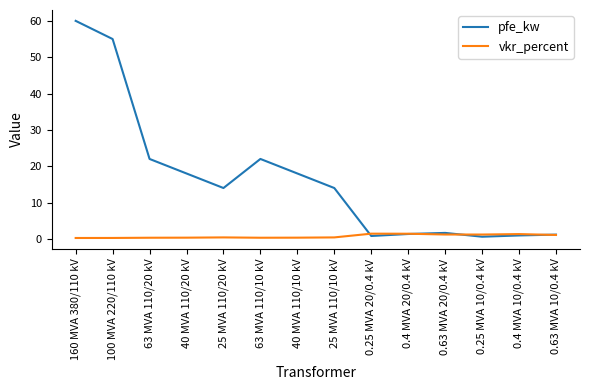

What is the maximum value for vkr_percent?

1.4